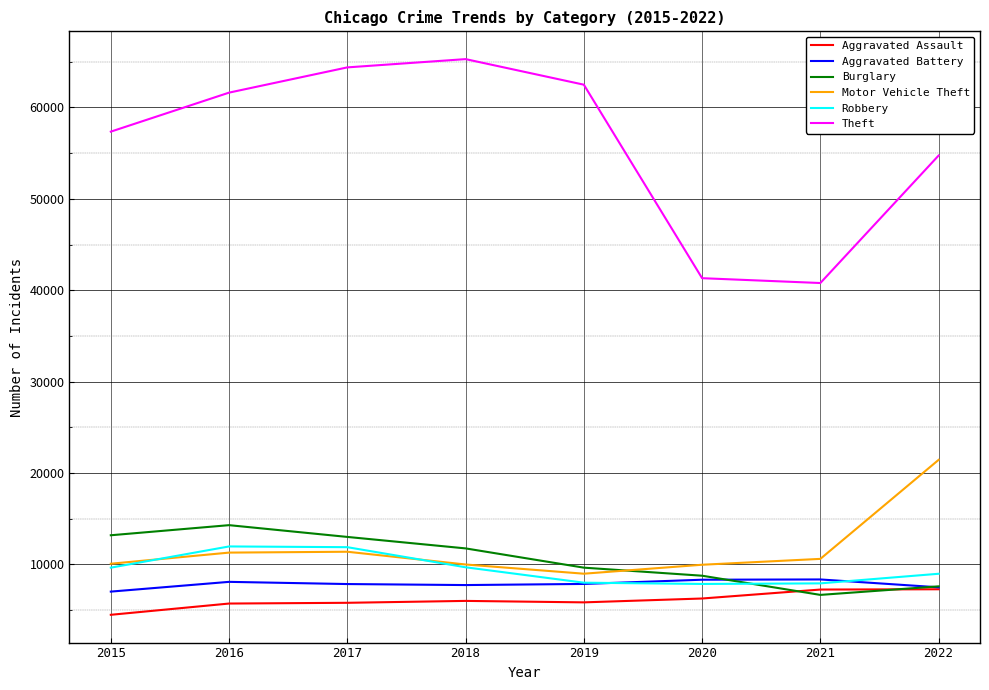

True or false: Theft and Aggravated Assault intersect in this chart.

False